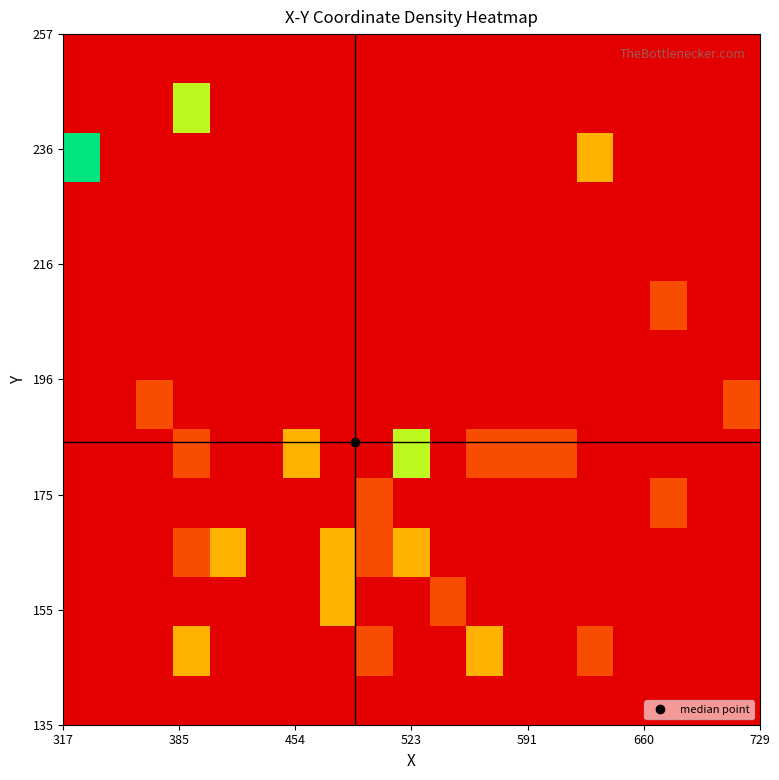

At how many categories does at least one series exceed 0?

15